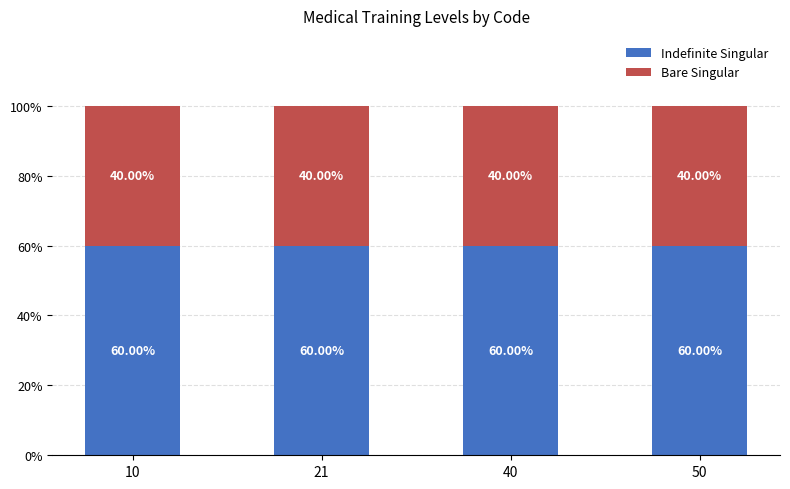

What are all the series names shown in the legend?

Indefinite Singular, Bare Singular